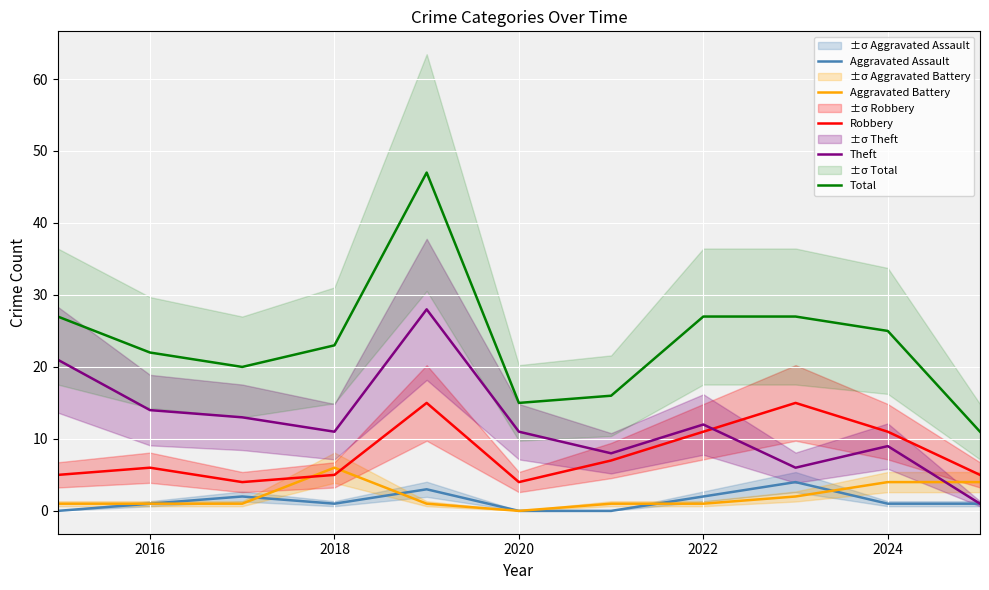

How many intersections are there between Robbery and Theft?

1